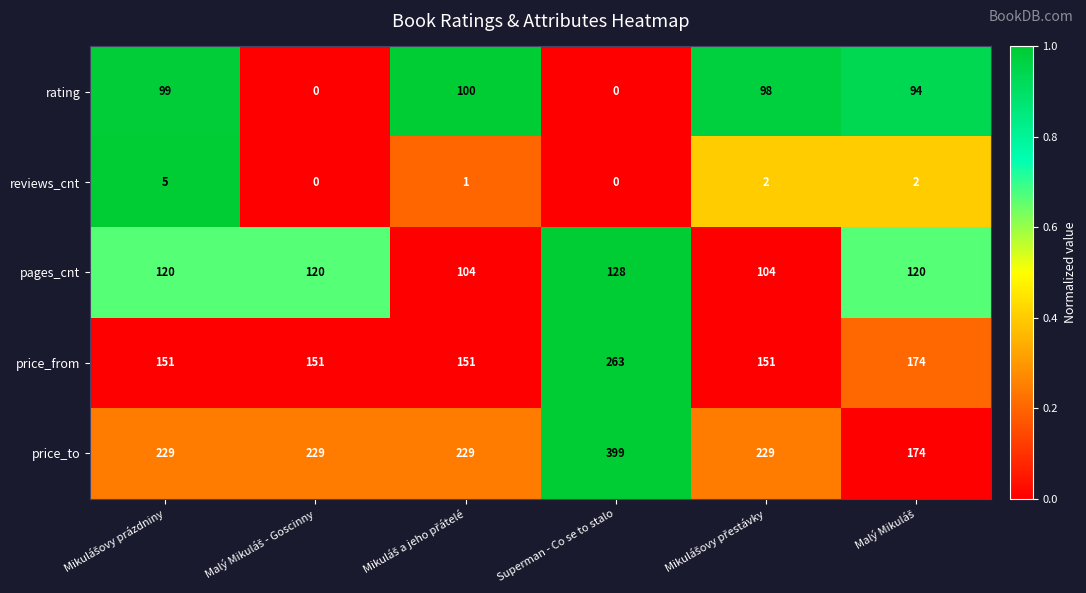

Reading left to right, what are all the values shown in this chart?

rating: 99	0	100	0	98	94
reviews_cnt: 5	0	1	0	2	2
pages_cnt: 120	120	104	128	104	120
price_from: 151	151	151	263	151	174
price_to: 229	229	229	399	229	174